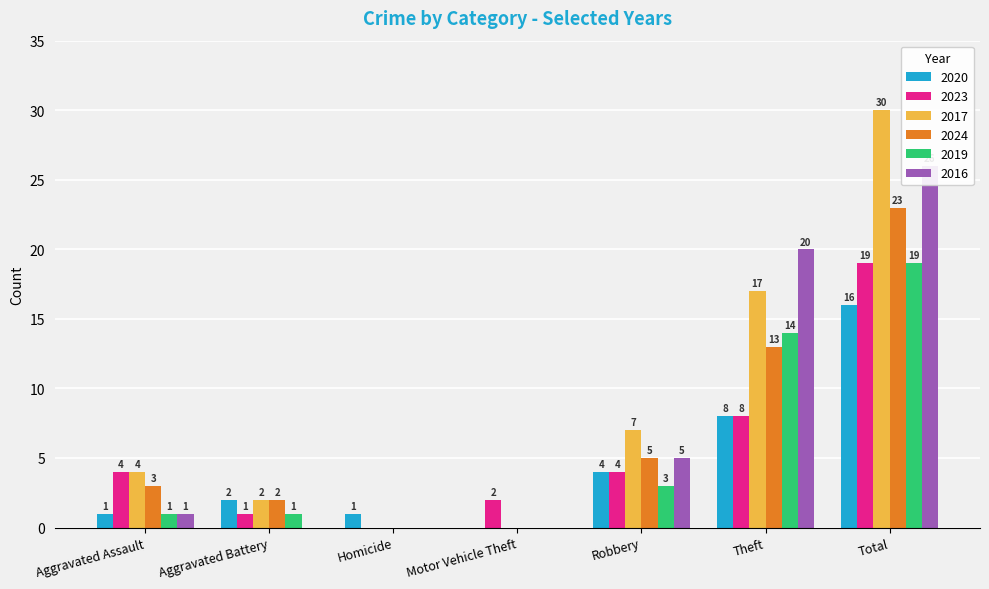

What is the total value across all series at Aggravated Assault?

14